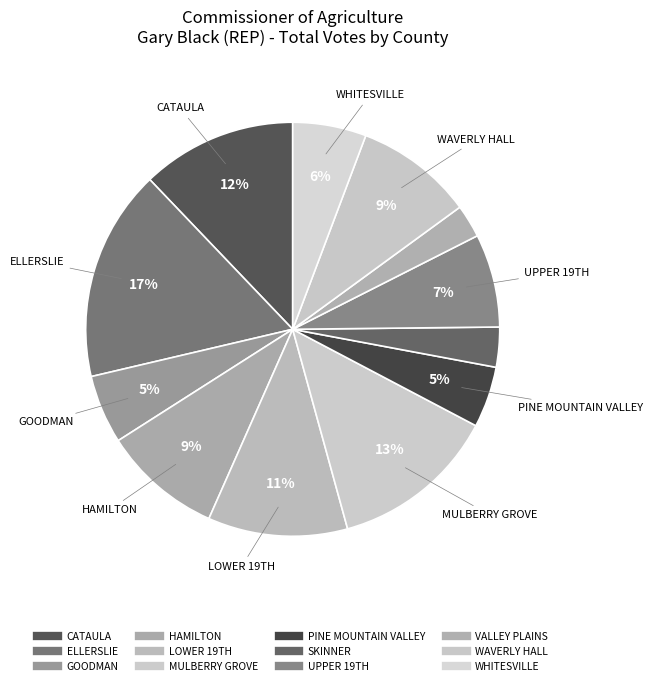

How many segments does this pie chart have?

12